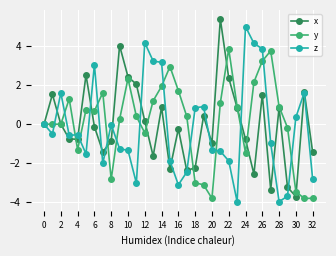

What is the greatest value displayed?

5.4